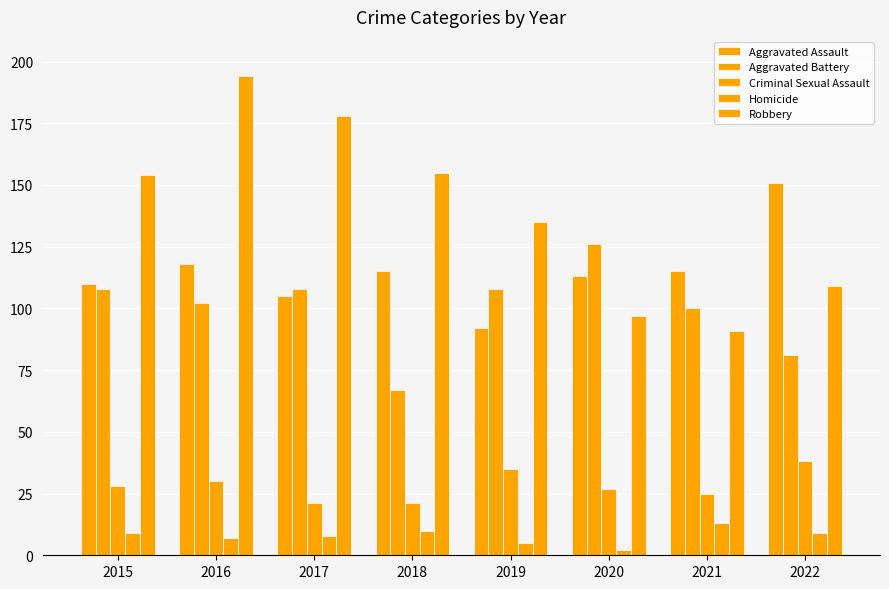

Between 2016 and 2017, which series saw the biggest shift?

Robbery